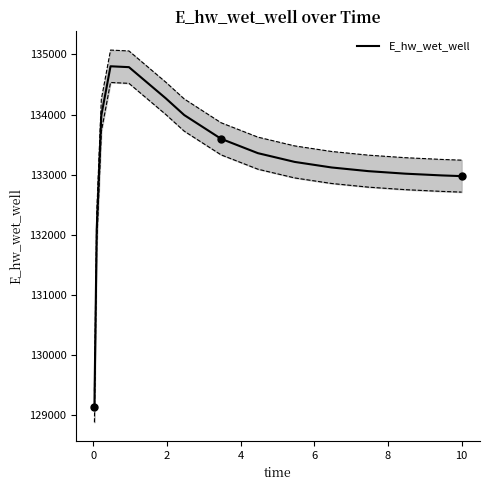

What is the maximum value for E_hw_wet_well?

134803.3